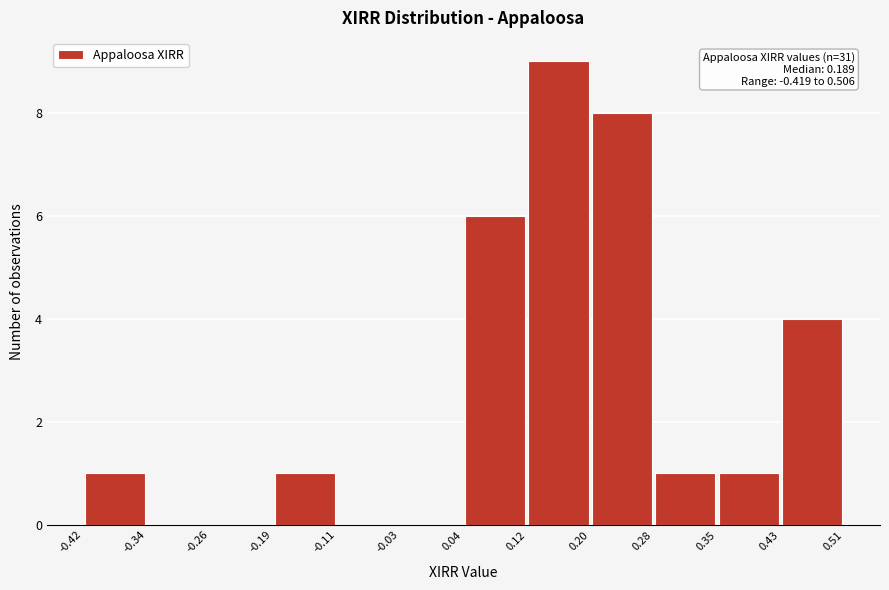

Which range on the x-axis has the tallest bar?

0.12 to 0.20